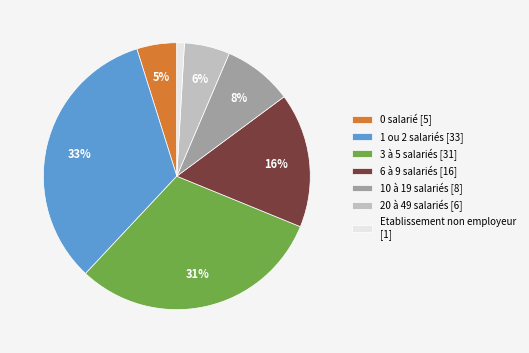

Is it true that 3 à 5 salariés is 31% of the pie?

True